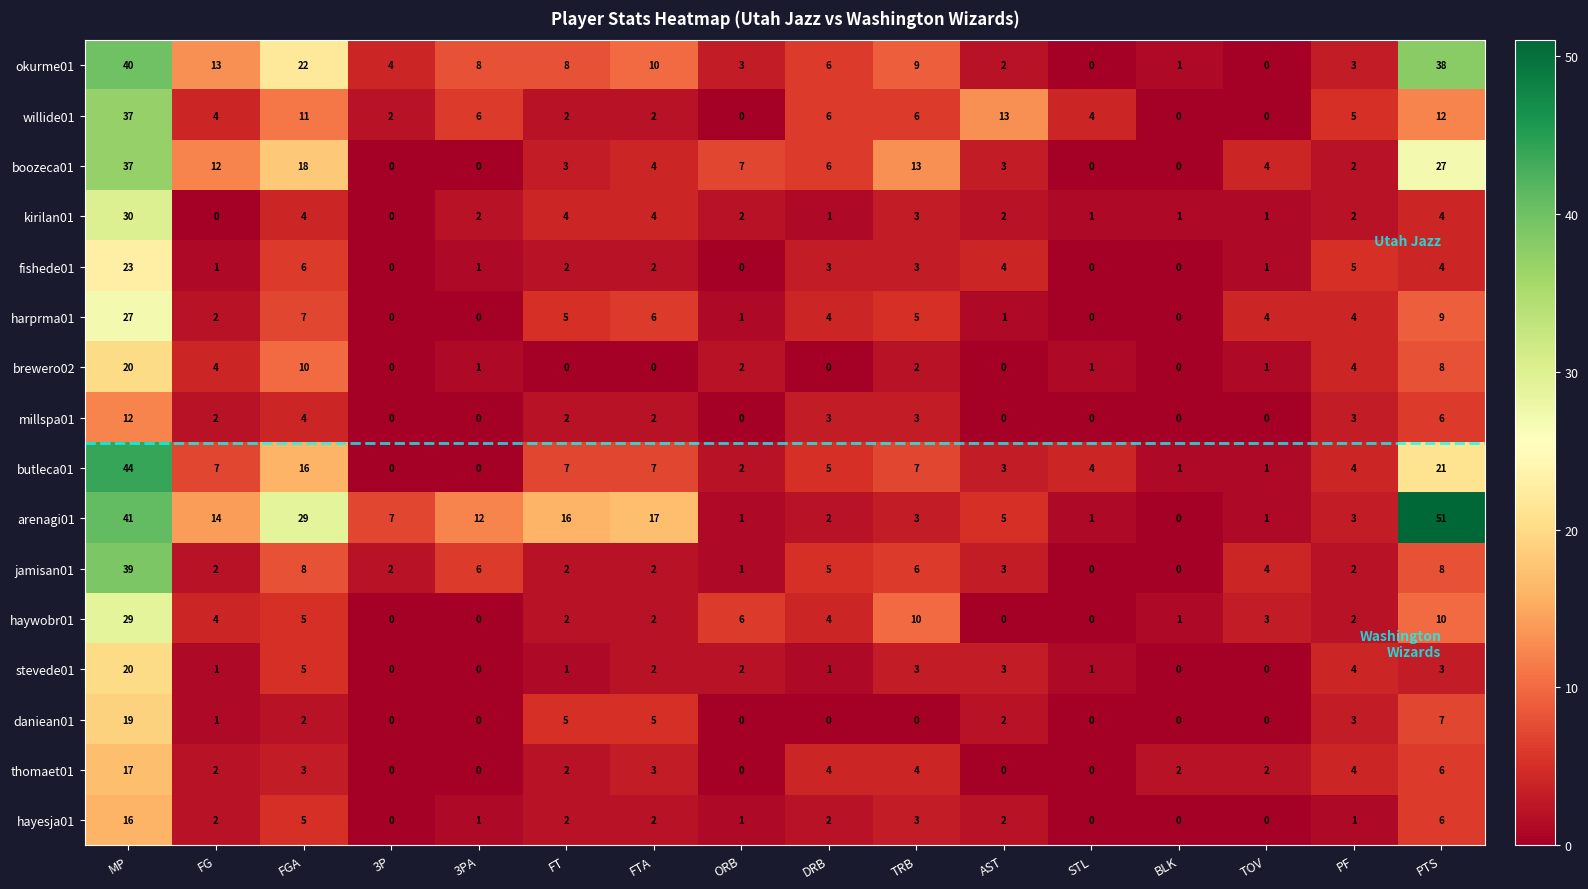

Which series has the largest range (max minus min)?

arenagi01